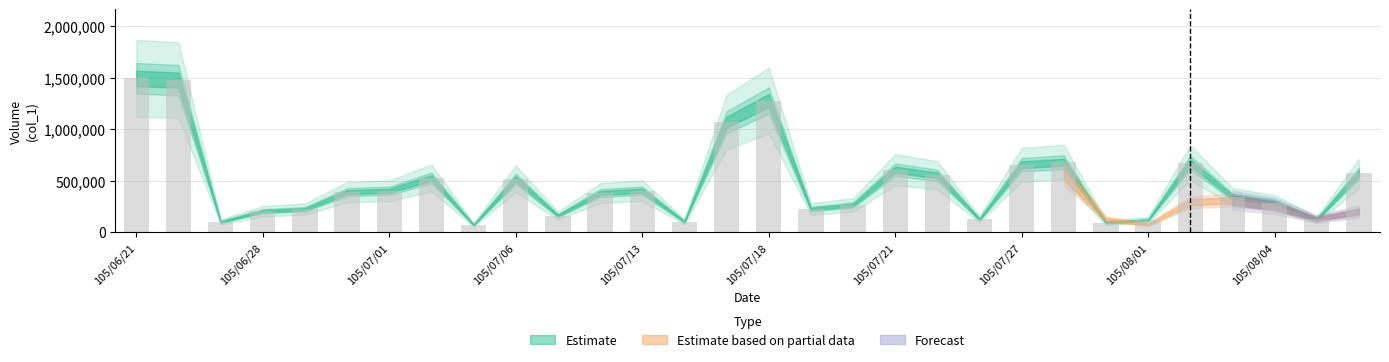

What is the maximum value shown in the chart?

1493000